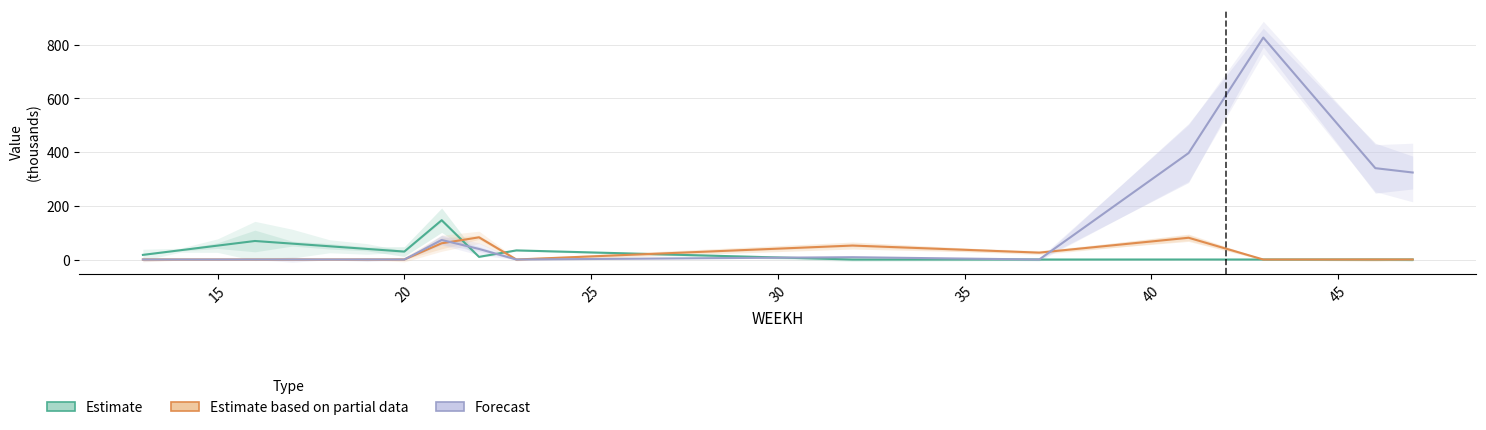

Which has a higher value, 14 or 30?

30